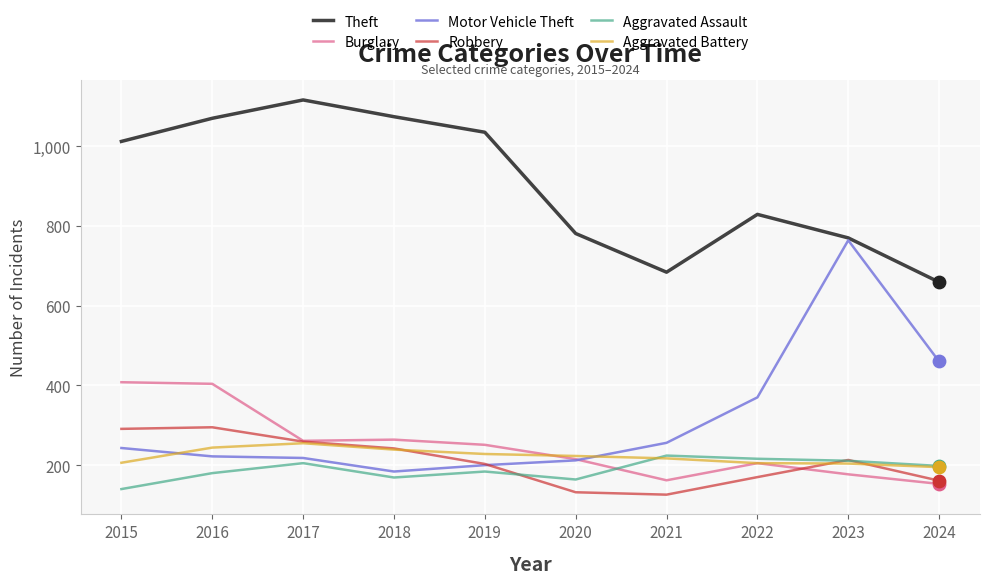

Is the value of Aggravated Battery at 2023 greater than the value of Burglary at 2021?

Yes